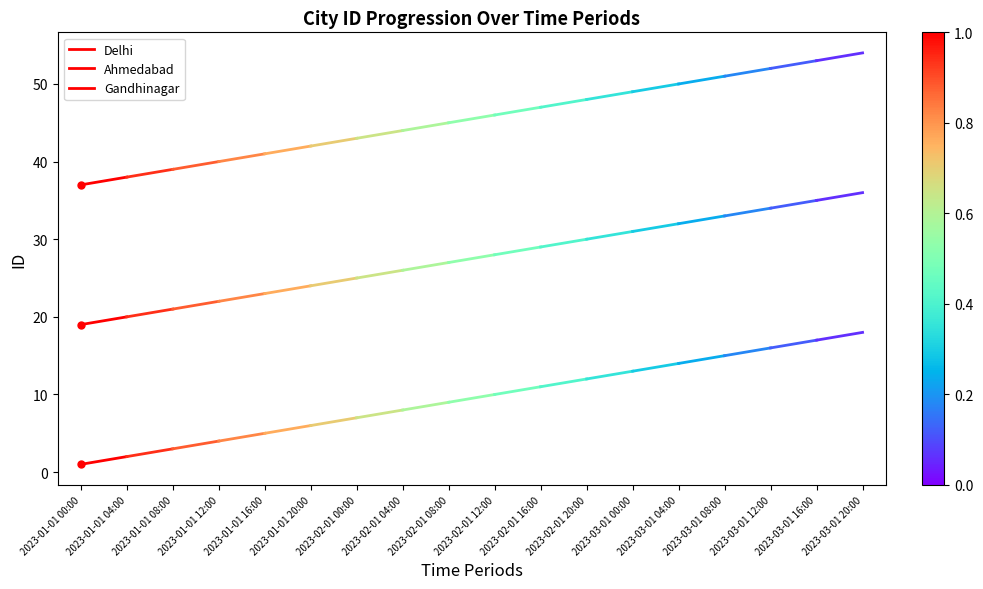

What is the average value of the Ahmedabad series?

20